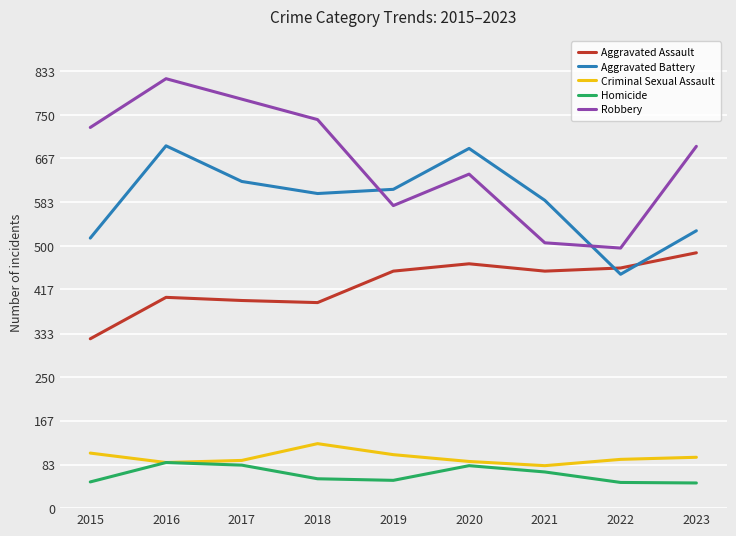

What is the total value across all series at 2018?

1912